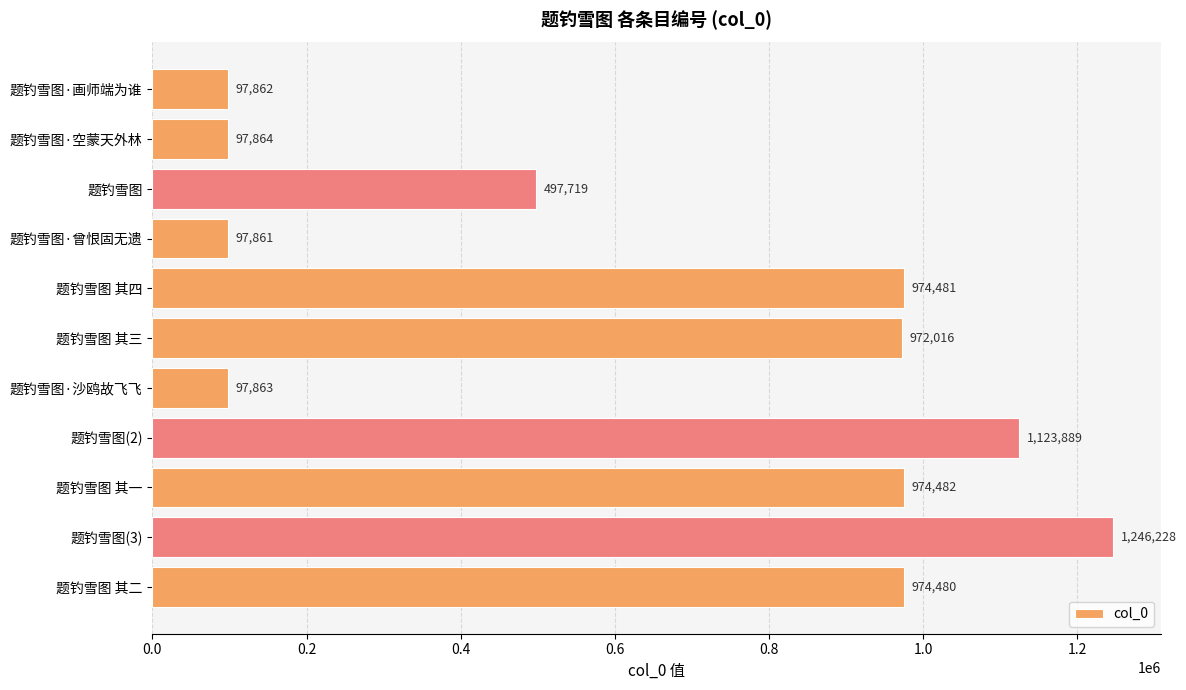

Approximately how many times larger is the value at 题钓雪图 compared to 题钓雪图 其四?

0.5